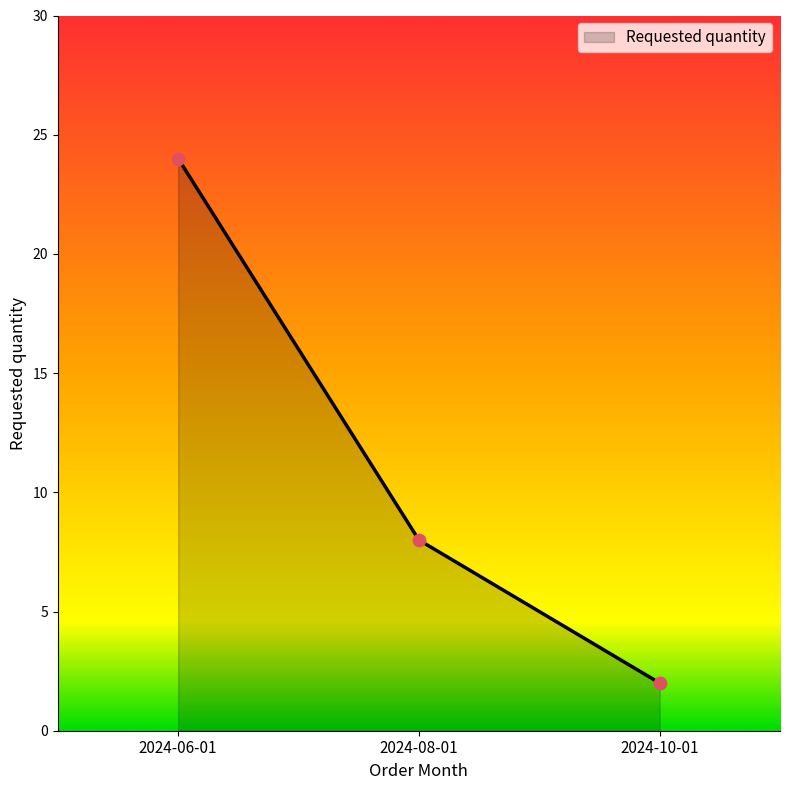

Which has a higher value, 2024-06-01 or 2024-08-01?

2024-06-01